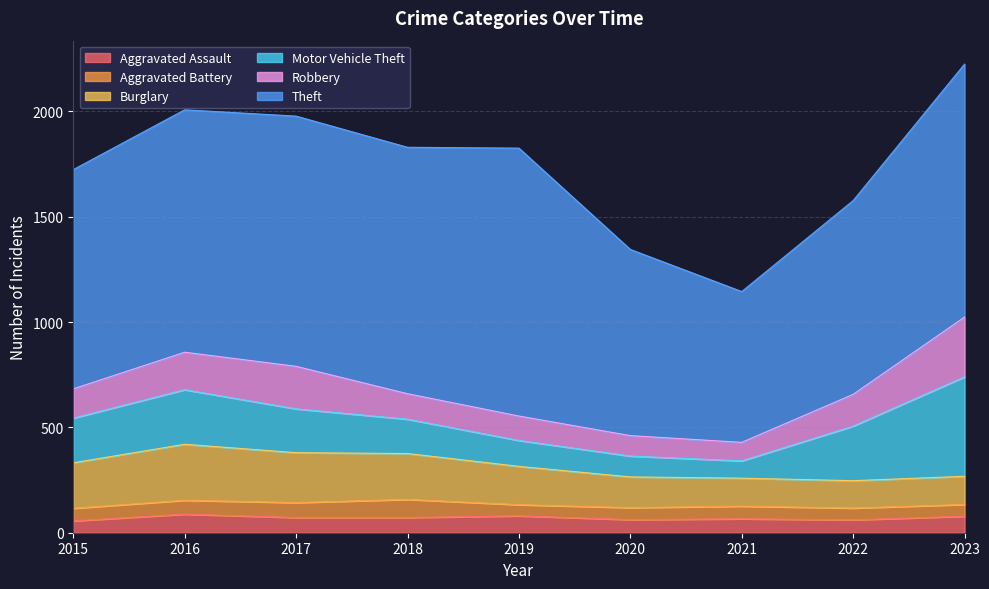

What is the sum of all Burglary values?

1662